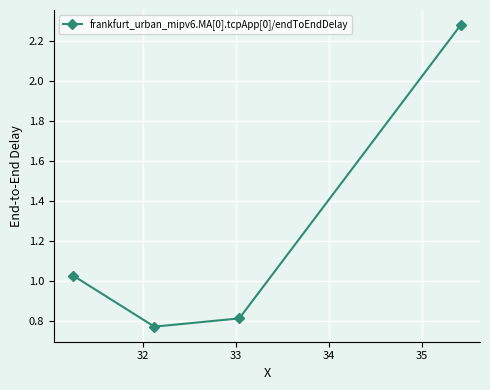

How many values are below 1?

2